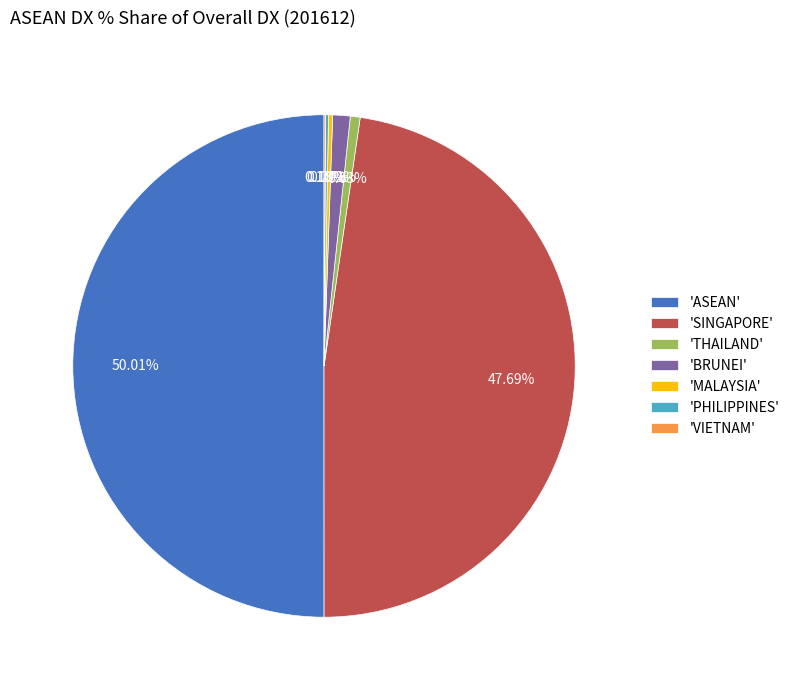

Which category accounts for the majority?

'ASEAN'